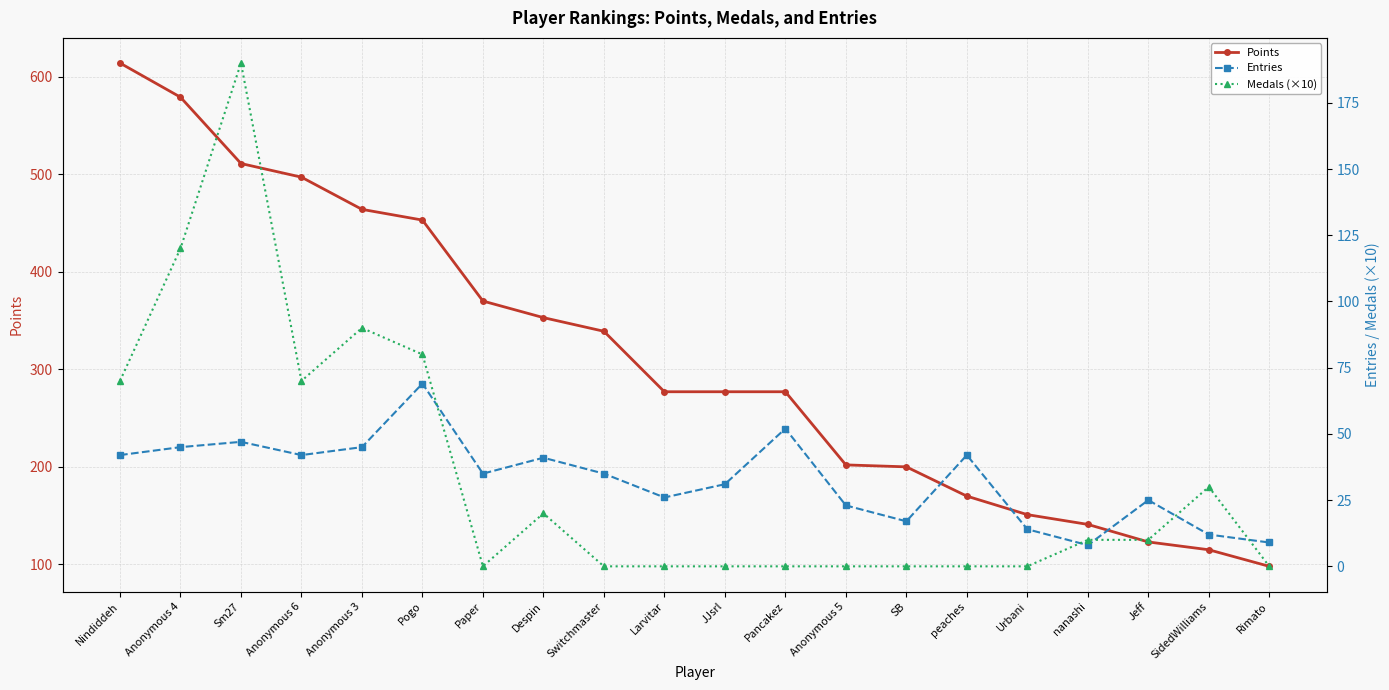

What is the difference between the Points values at SidedWilliams and peaches?

55